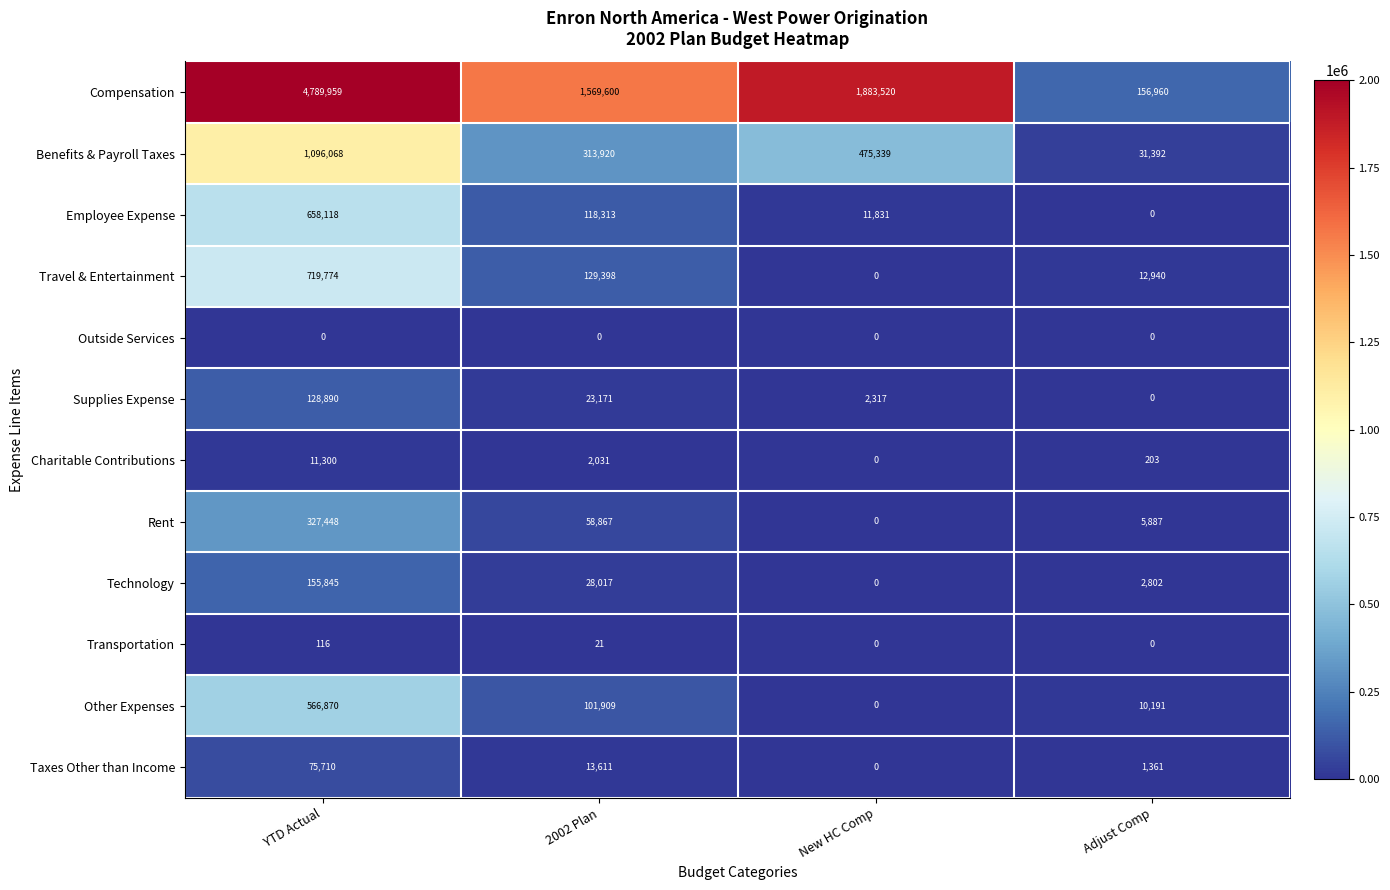

What is the sum of the Charitable Contributions values at YTD Actual and Adjust Comp?

11503